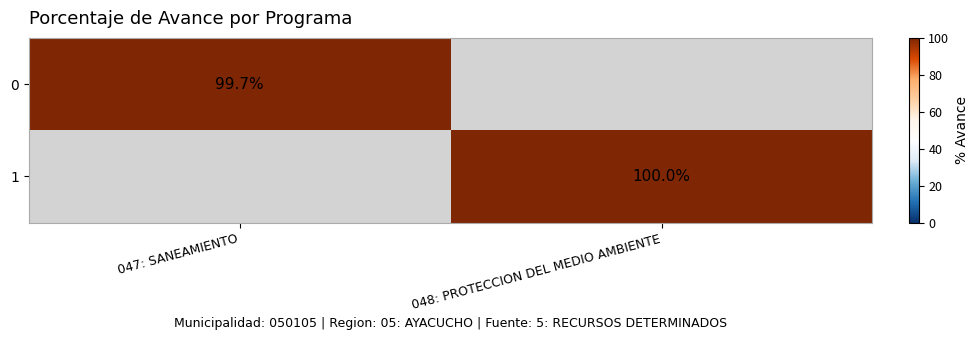

True or false: 0 has a value of 150.8 at 047: SANEAMIENTO.

False